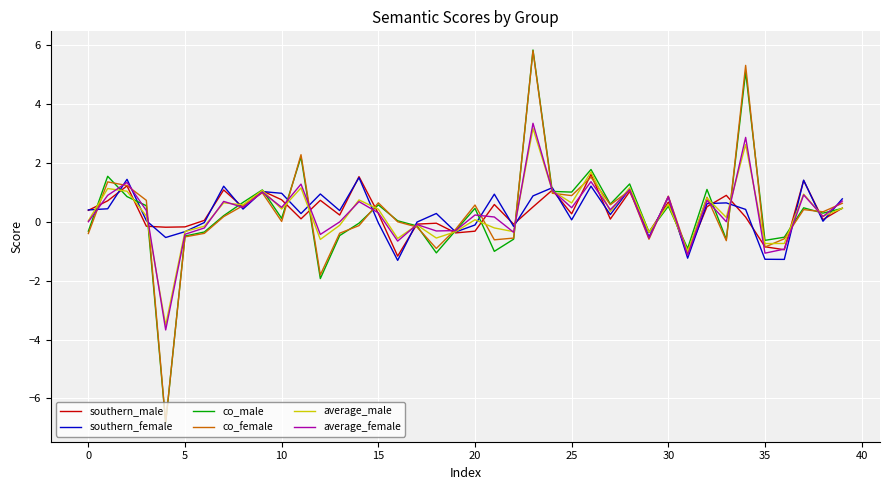

Which series ends up on top after the final intersection of southern_female and co_female?

southern_female